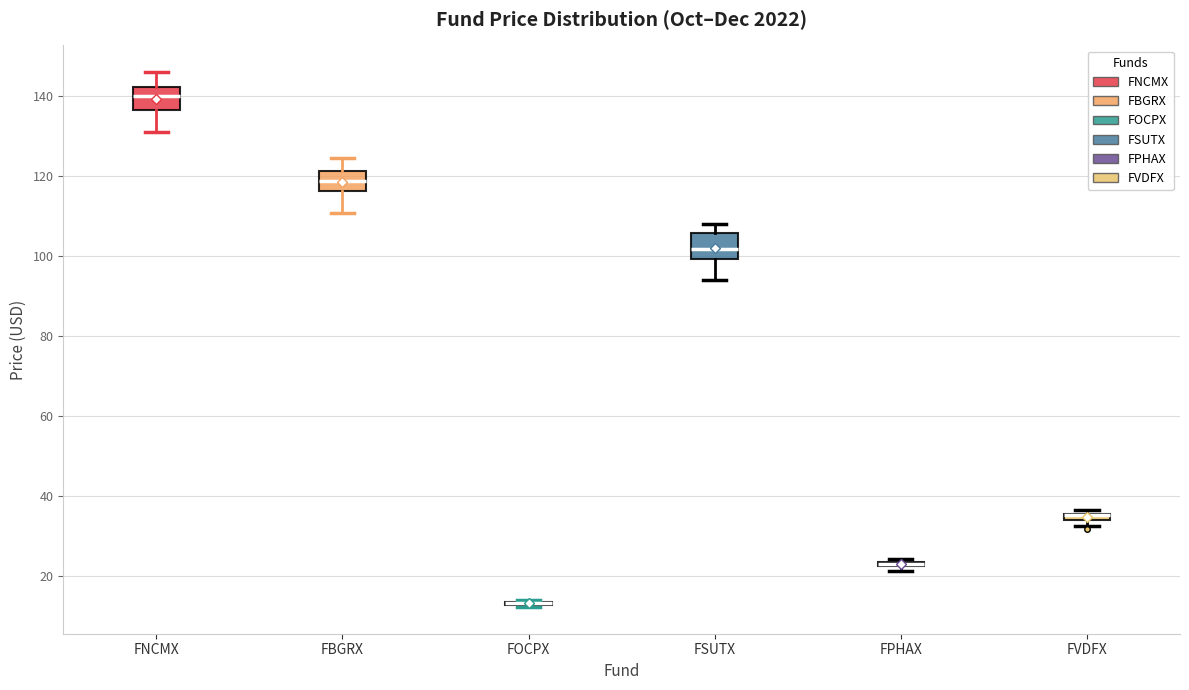

Where is the upper edge of the box for FPHAX on the y-axis? The values are not printed on the chart, so give them approximately, as read against the axis.

24